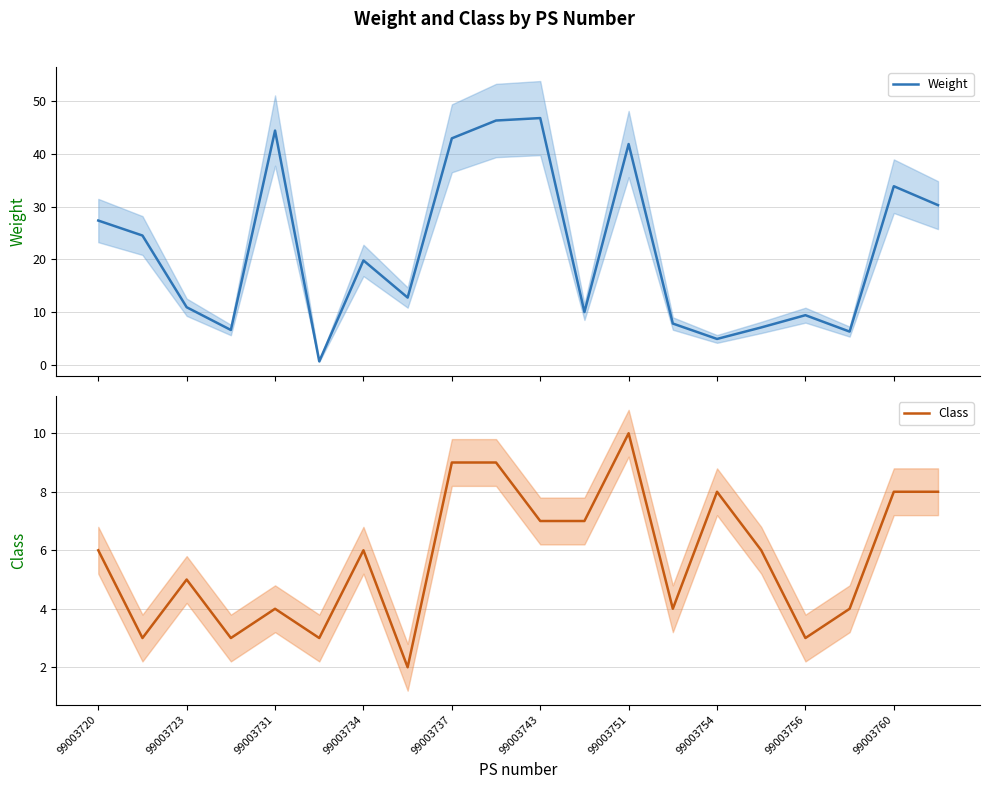

How many interior local peaks does the Class series have?

5